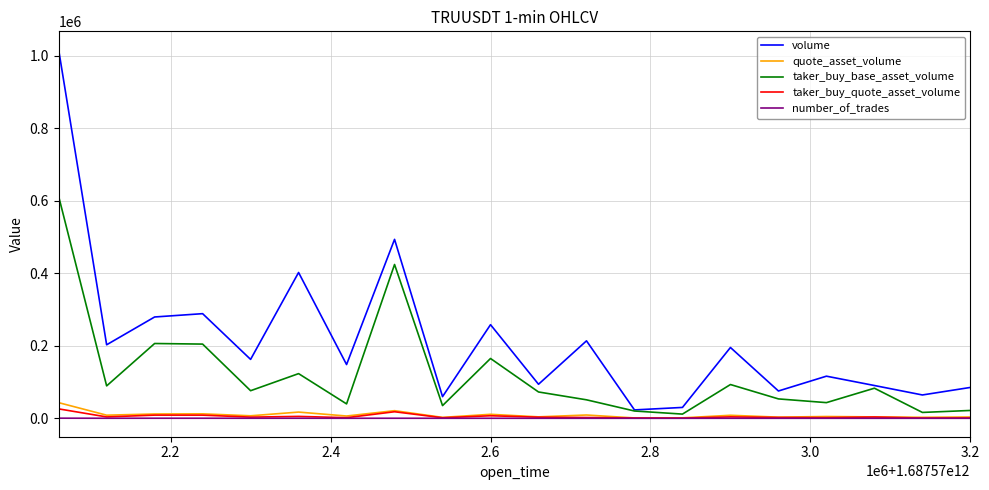

What is the greatest value displayed?

1016185.0